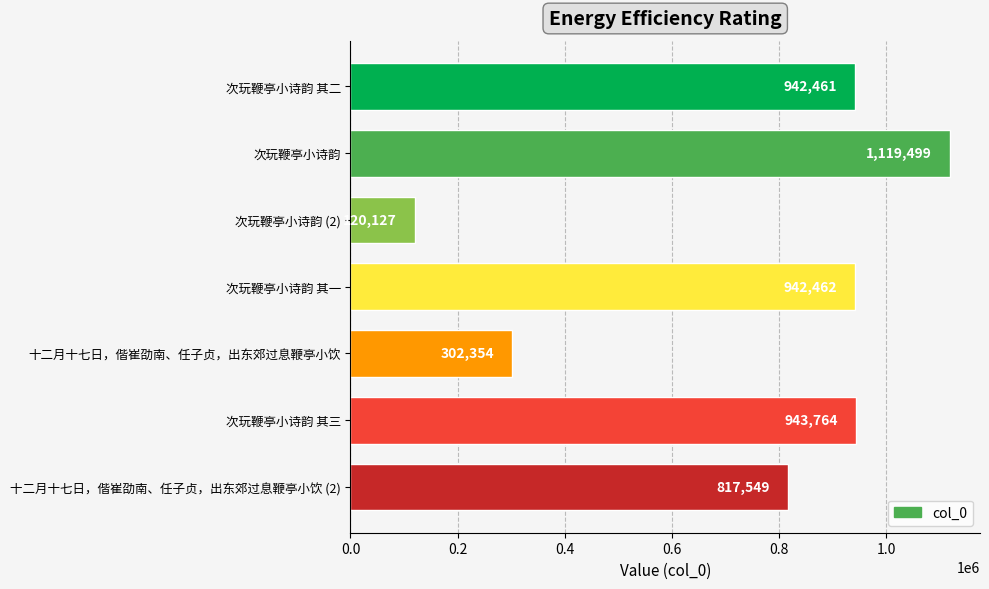

List the labels in order of value, smallest first.

次玩鞭亭小诗韵 (2), 十二月十七日，偕崔劭南、任子贞，出东郊过息鞭亭小饮, 十二月十七日，偕崔劭南、任子贞，出东郊过息鞭亭小饮 (2), 次玩鞭亭小诗韵 其二, 次玩鞭亭小诗韵 其一, 次玩鞭亭小诗韵 其三, 次玩鞭亭小诗韵